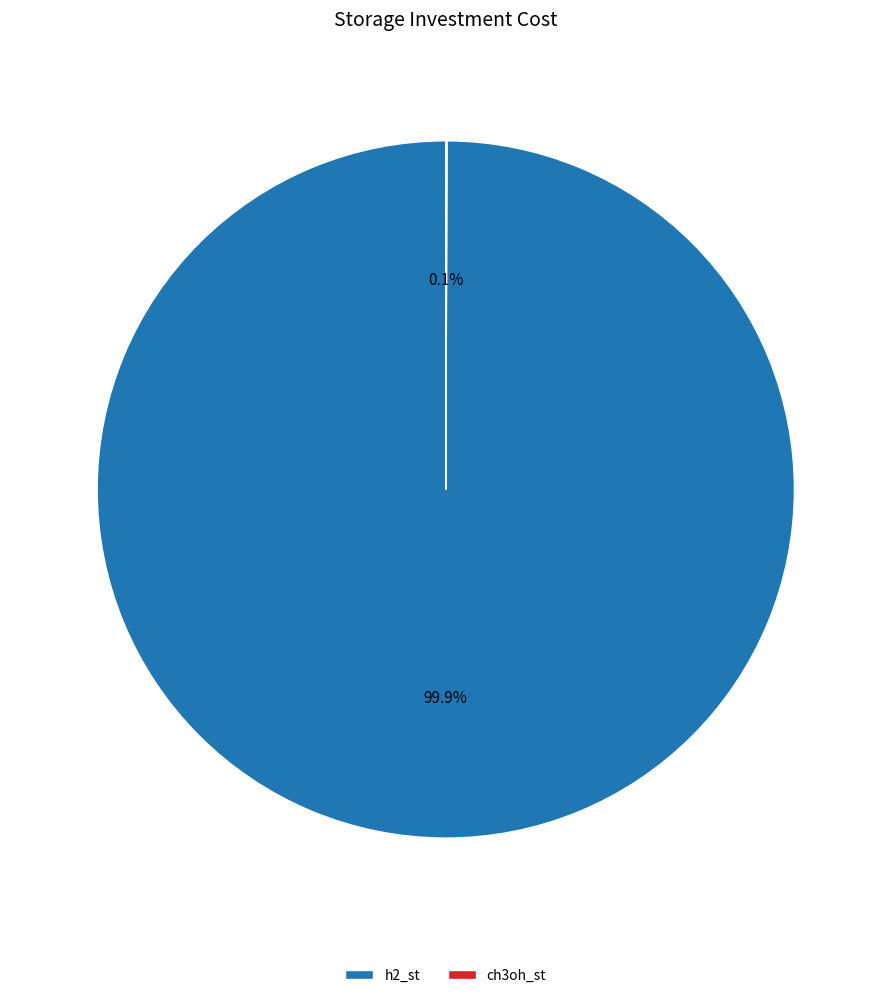

To the nearest percent, what is the difference between the largest and smallest slice percentages?

100%